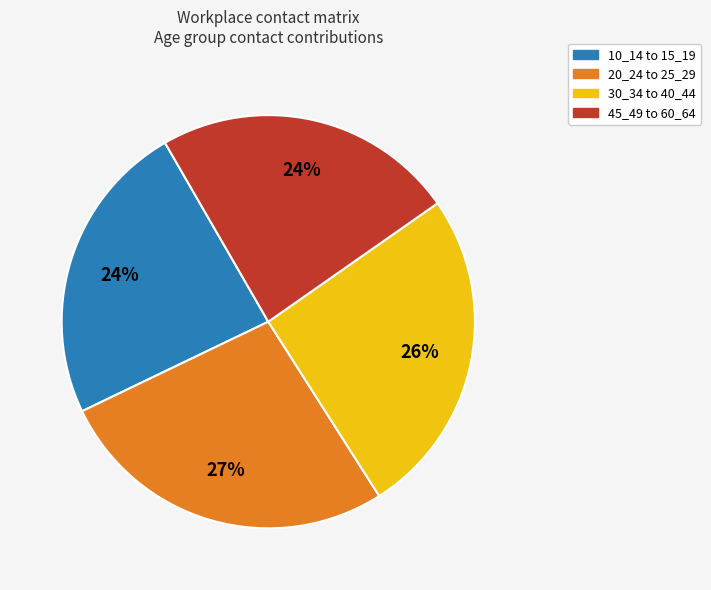

How many segments does this pie chart have?

4